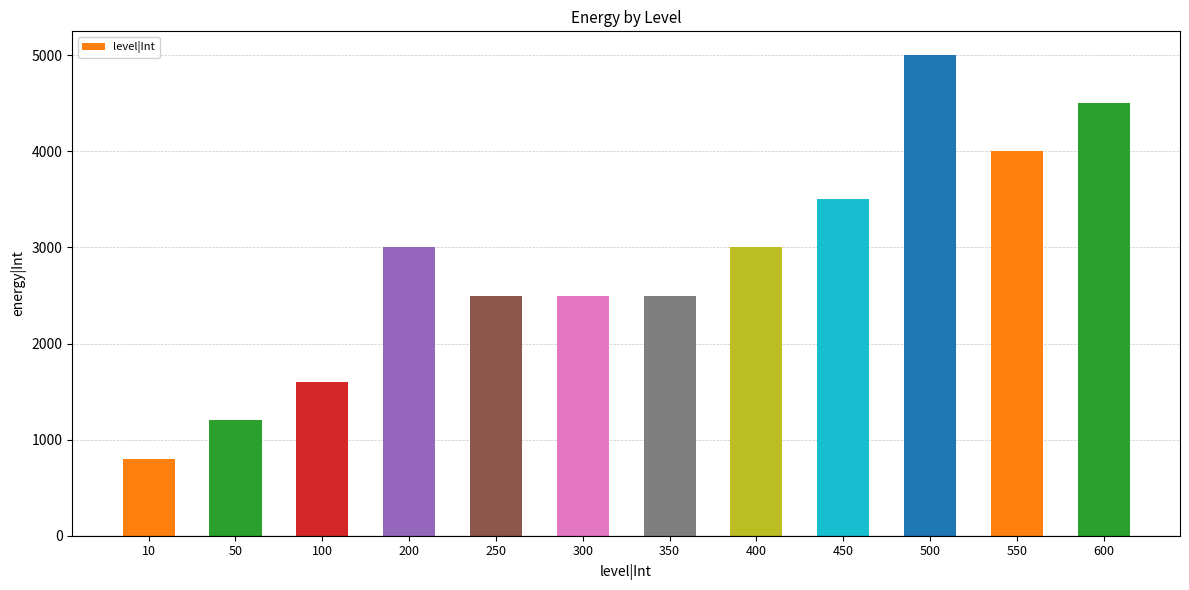

Reading left to right, what are all the values shown in this chart?

10=800	50=1200	100=1600	200=3000	250=2500	300=2500	350=2500	400=3000	450=3500	500=5000	550=4000	600=4500